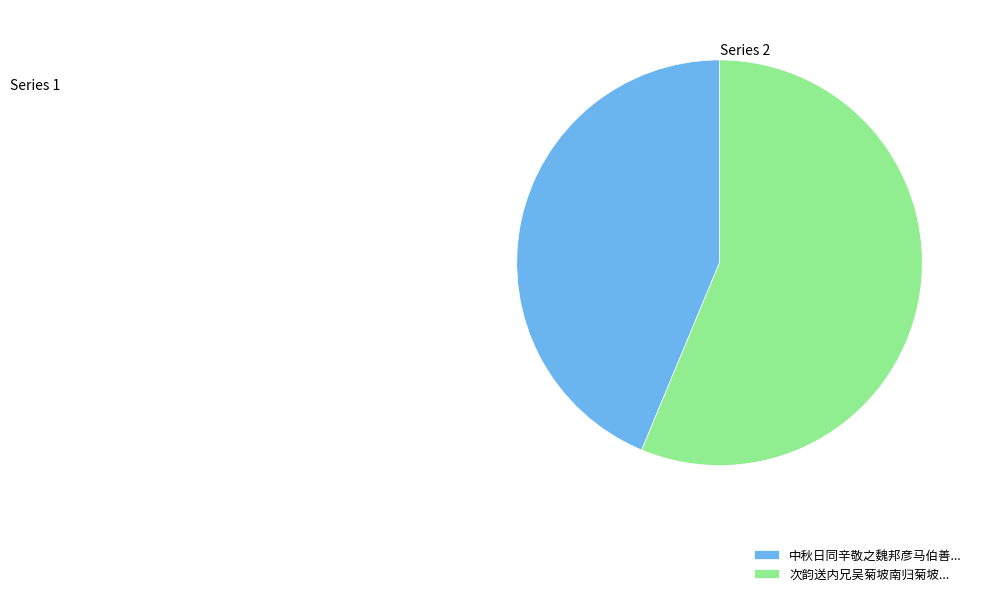

Rank the categories by value from lowest to highest.

中秋日同辛敬之魏邦彦马伯善..., 次韵送内兄吴菊坡南归菊坡...